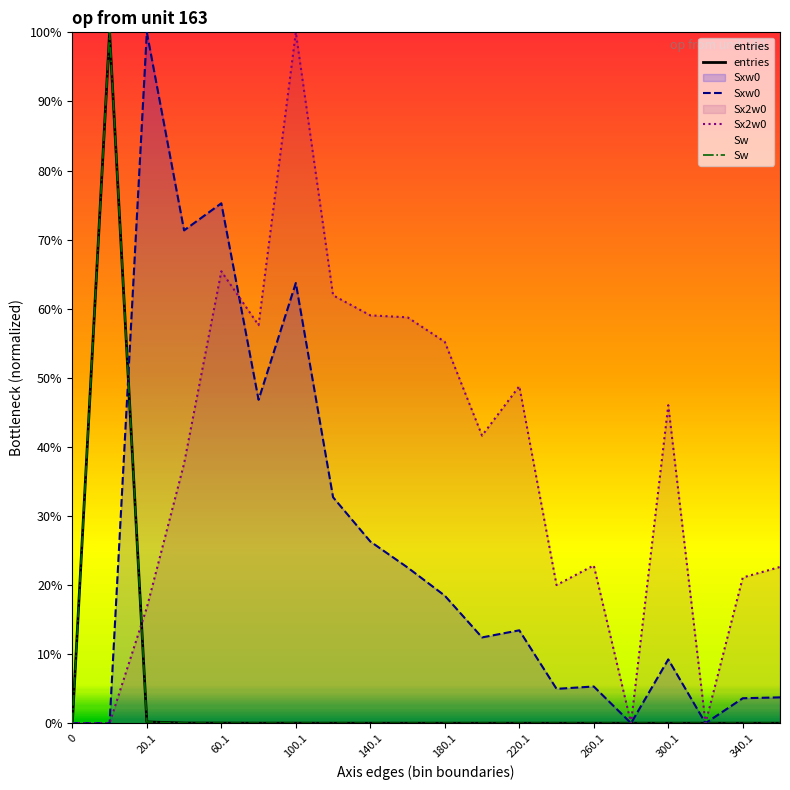

Which label corresponds to the largest value in the chart?

20.1